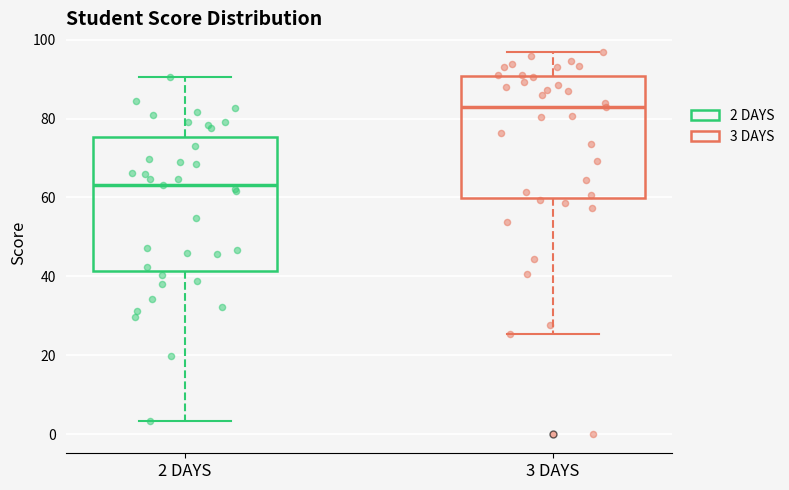

Which box is the tallest, from its lower edge to its upper edge?

2 DAYS